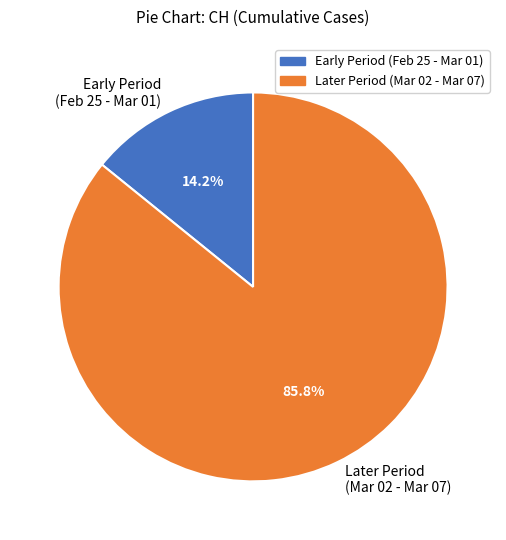

Rank the categories by value from highest to lowest.

Later Period (Mar 02 - Mar 07), Early Period (Feb 25 - Mar 01)